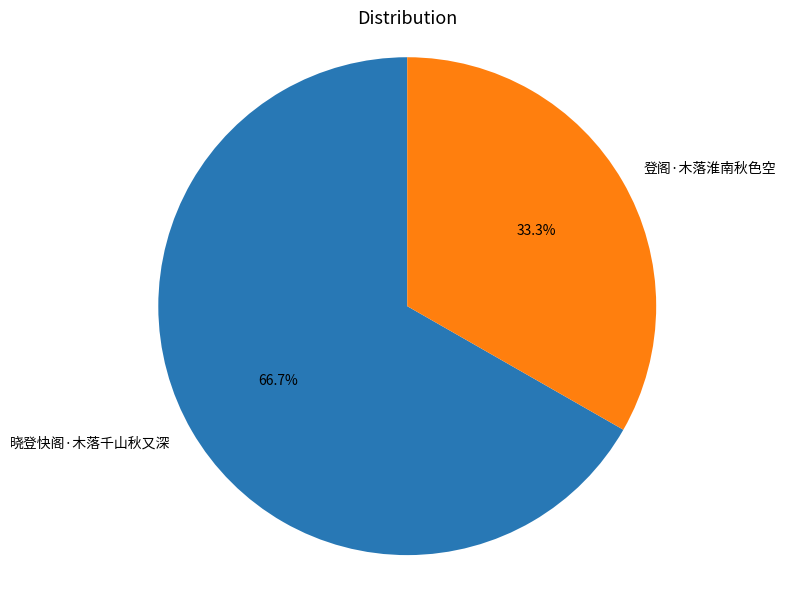

To the nearest percent, what percentage of the pie is 登阁·木落淮南秋色空?

33%